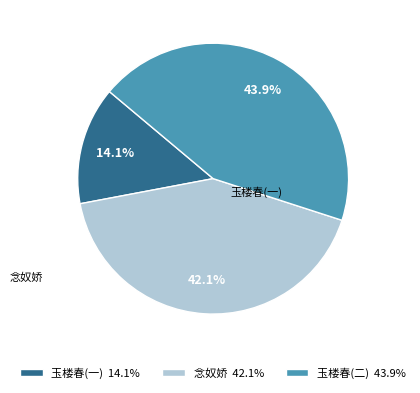

Is there any slice that represents more than half of the pie?

No